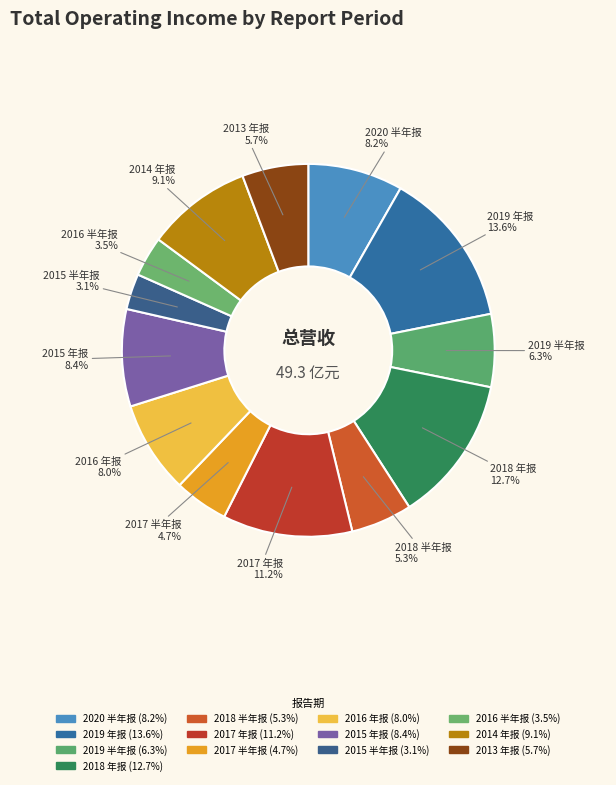

How many slices are in this pie chart?

13